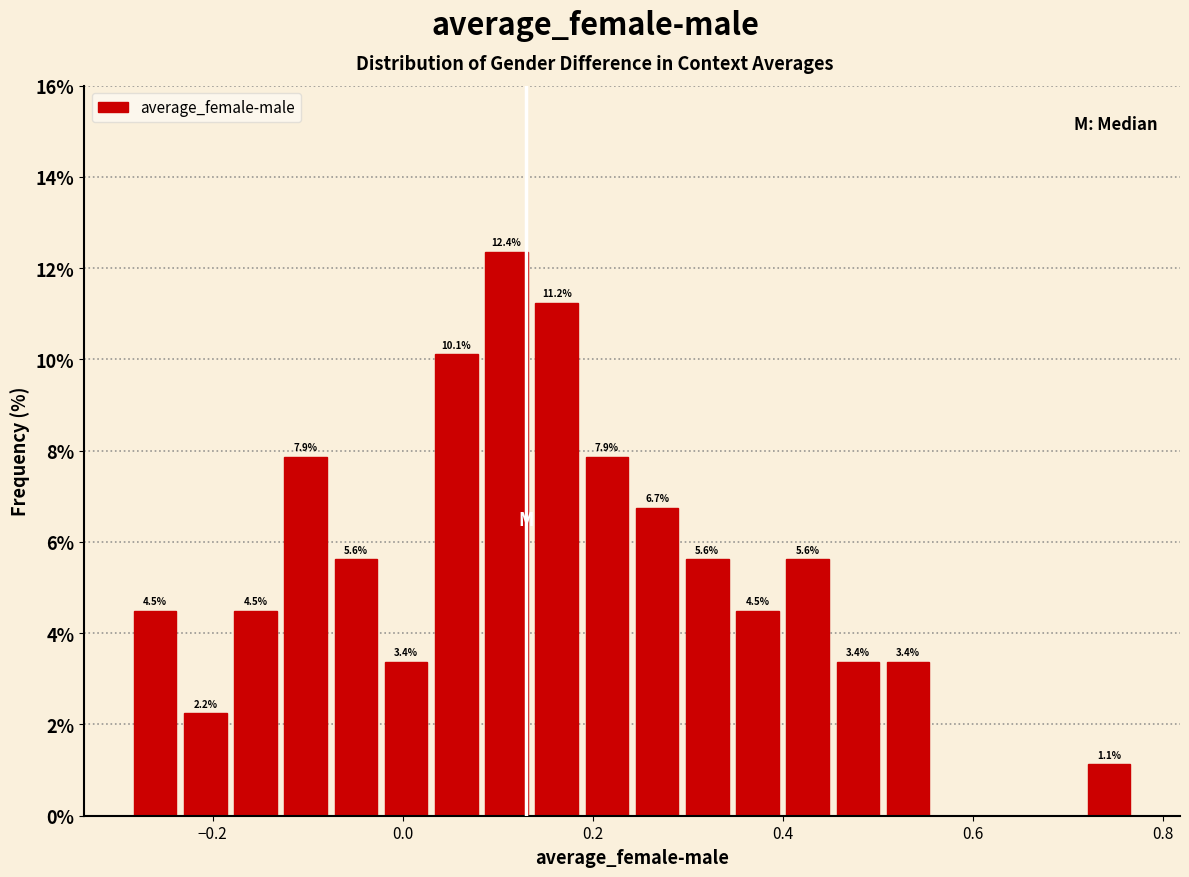

Around what value on the x-axis is the tallest bar? Give the approximate position of its centre, as read against the axis.

0.10